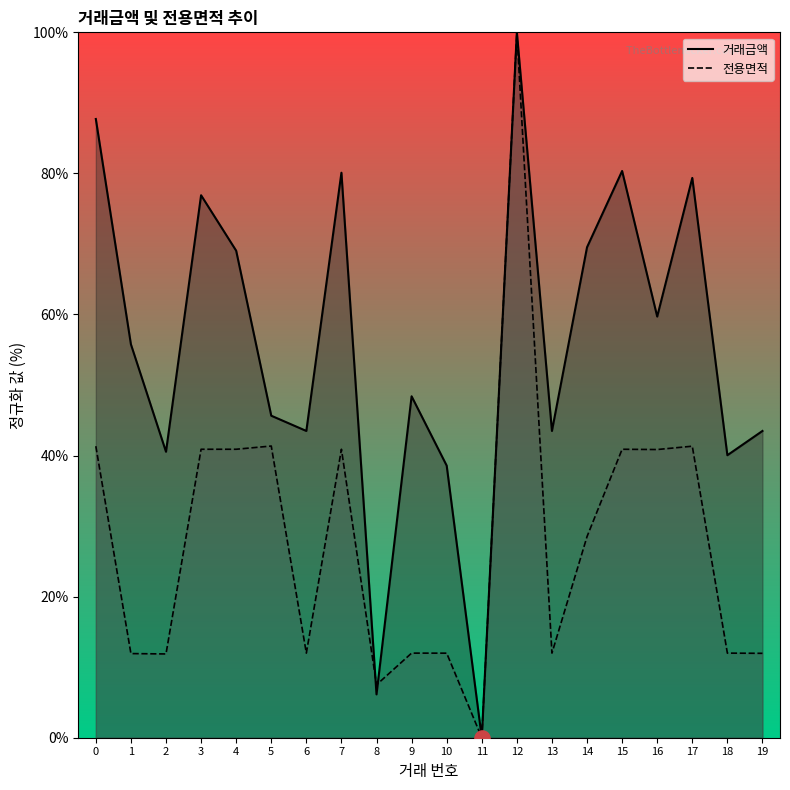

Which series has the widest spread of Y values?

거래금액